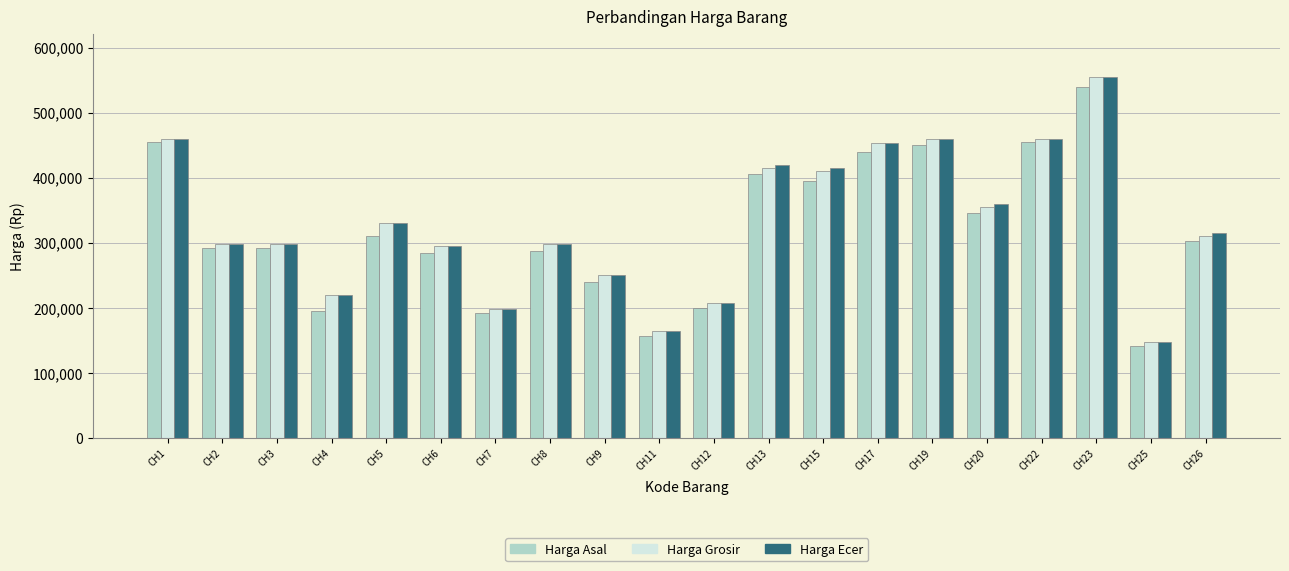

Rank the series at CH20 from highest to lowest value.

Harga Ecer, Harga Grosir, Harga Asal